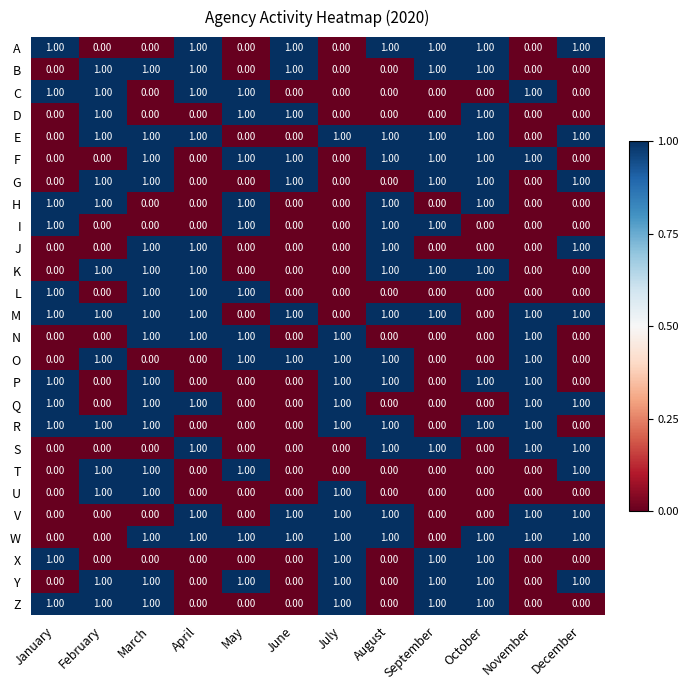

At which category is the sum across all series the highest?

March